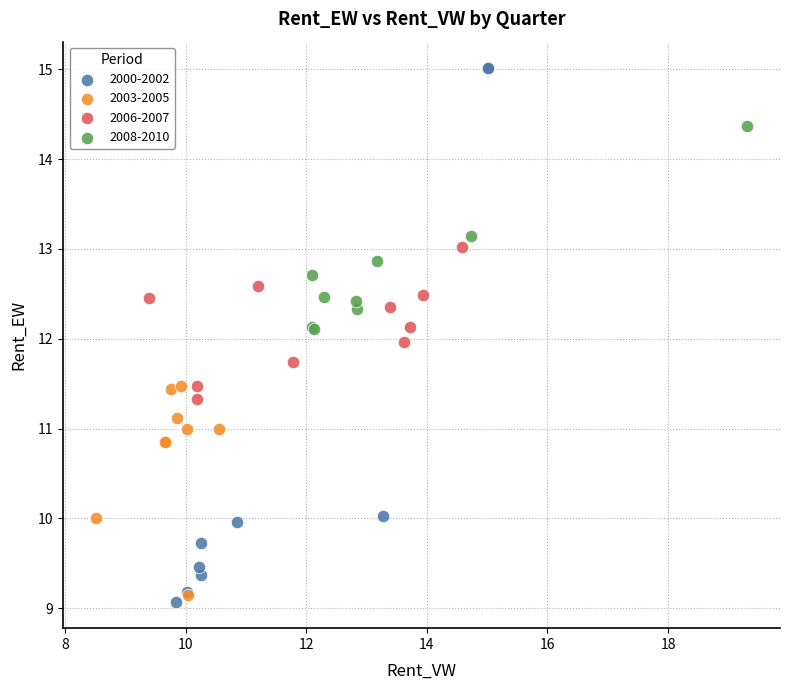

Which series contains the lowest Y value?

2000-2002